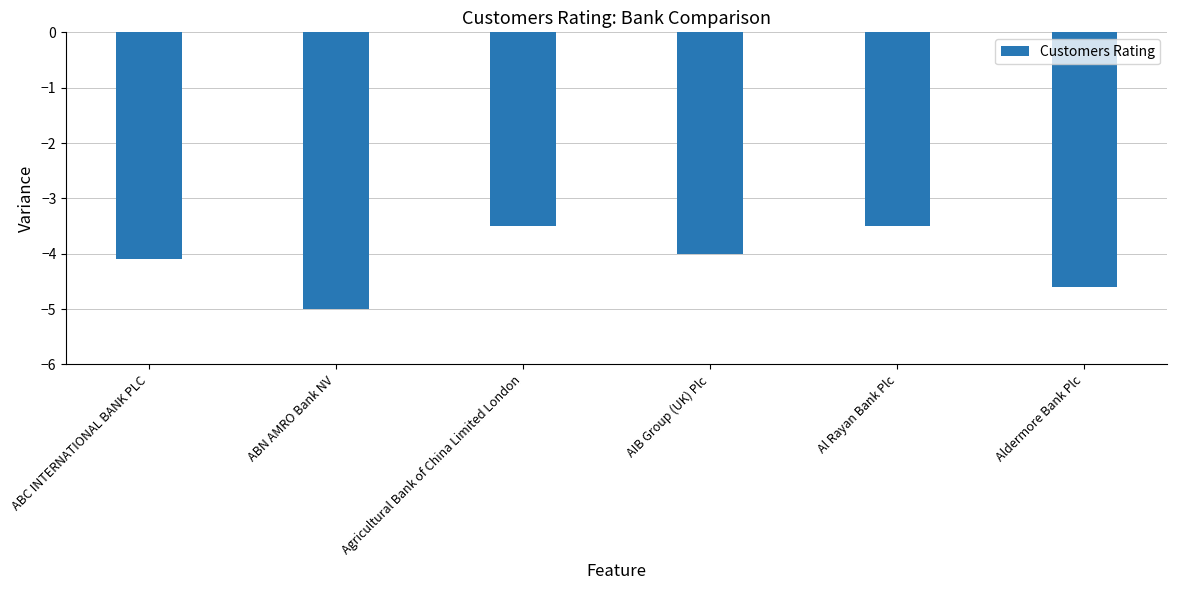

What is the label of the 5th bar from the right?

ABN AMRO Bank NV